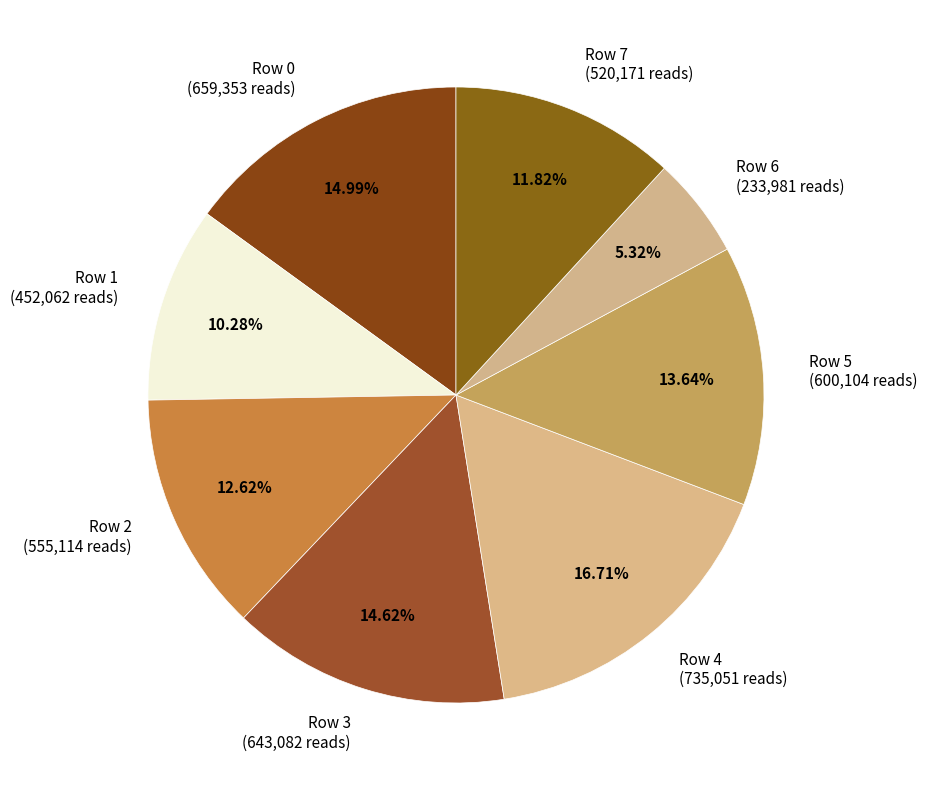

To the nearest percent, what percentage of the pie is Row 4?

17%